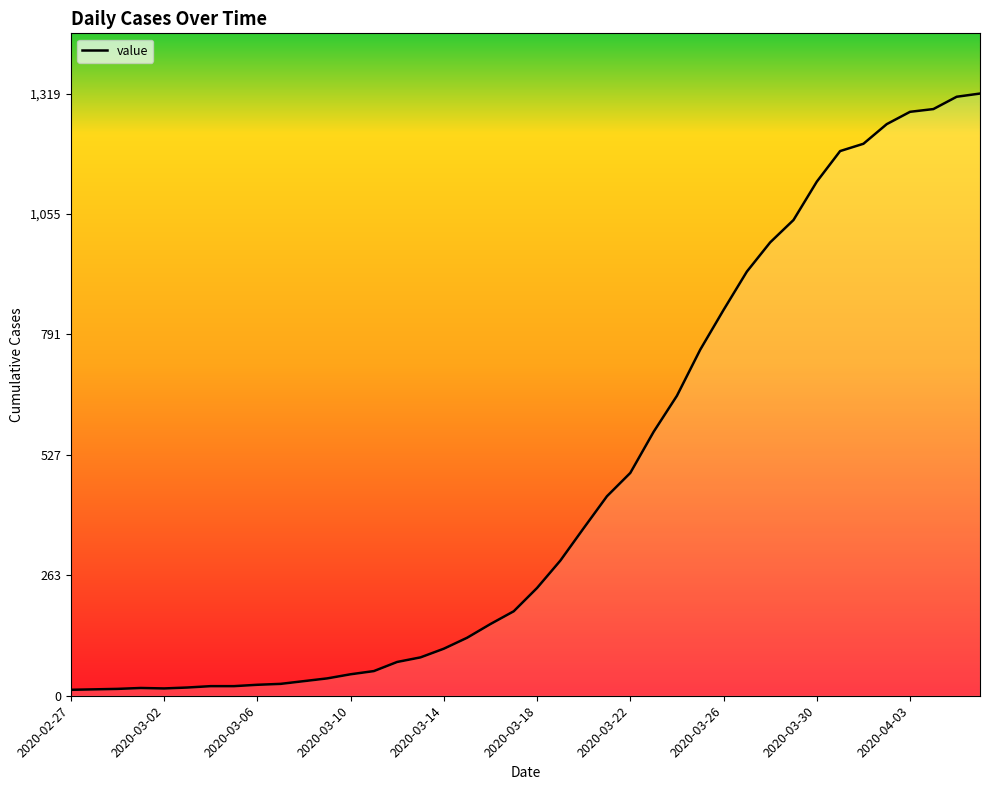

What is the difference between the maximum and minimum values?

1306